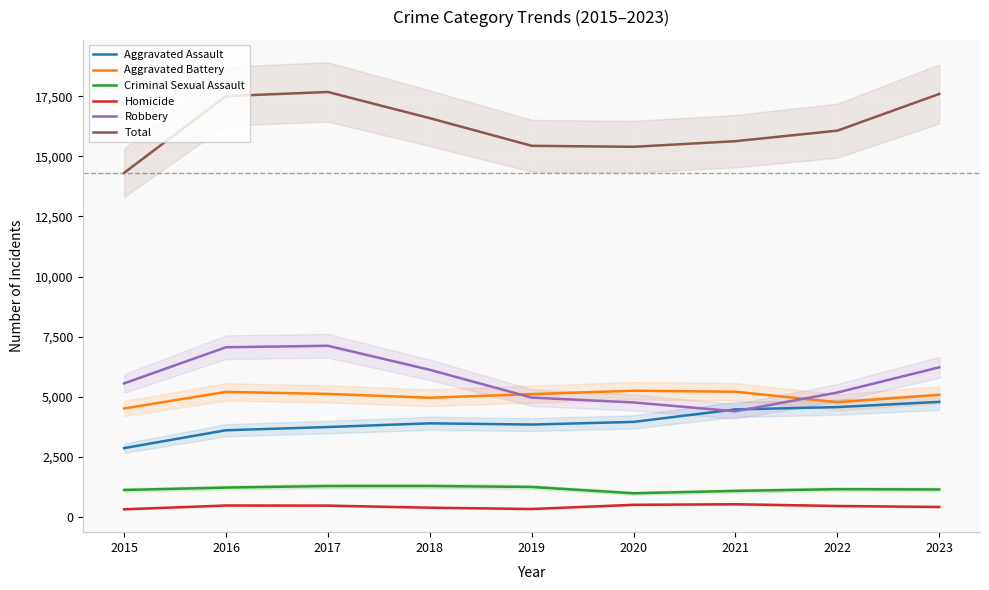

What are all the series names shown in the legend?

Aggravated Assault, Aggravated Battery, Criminal Sexual Assault, Homicide, Robbery, Total